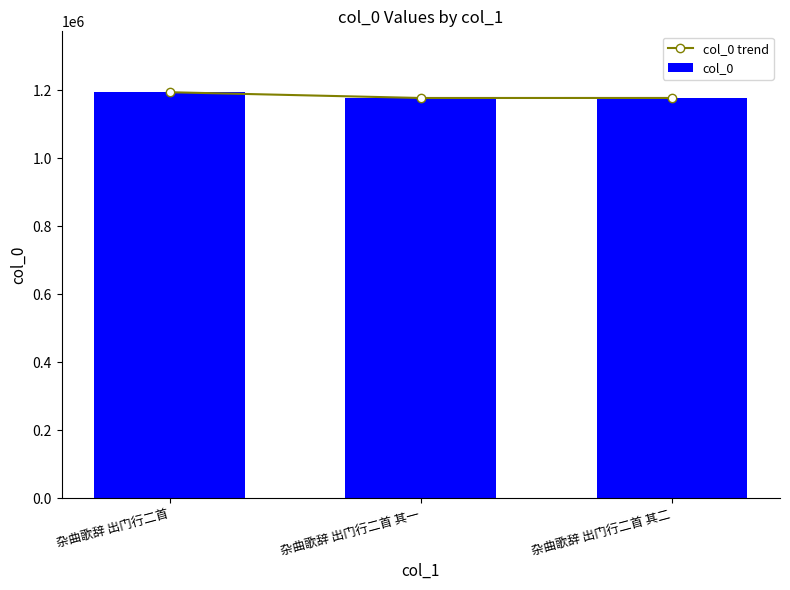

What position from the left is 杂曲歌辞 出门行二首 其一?

2